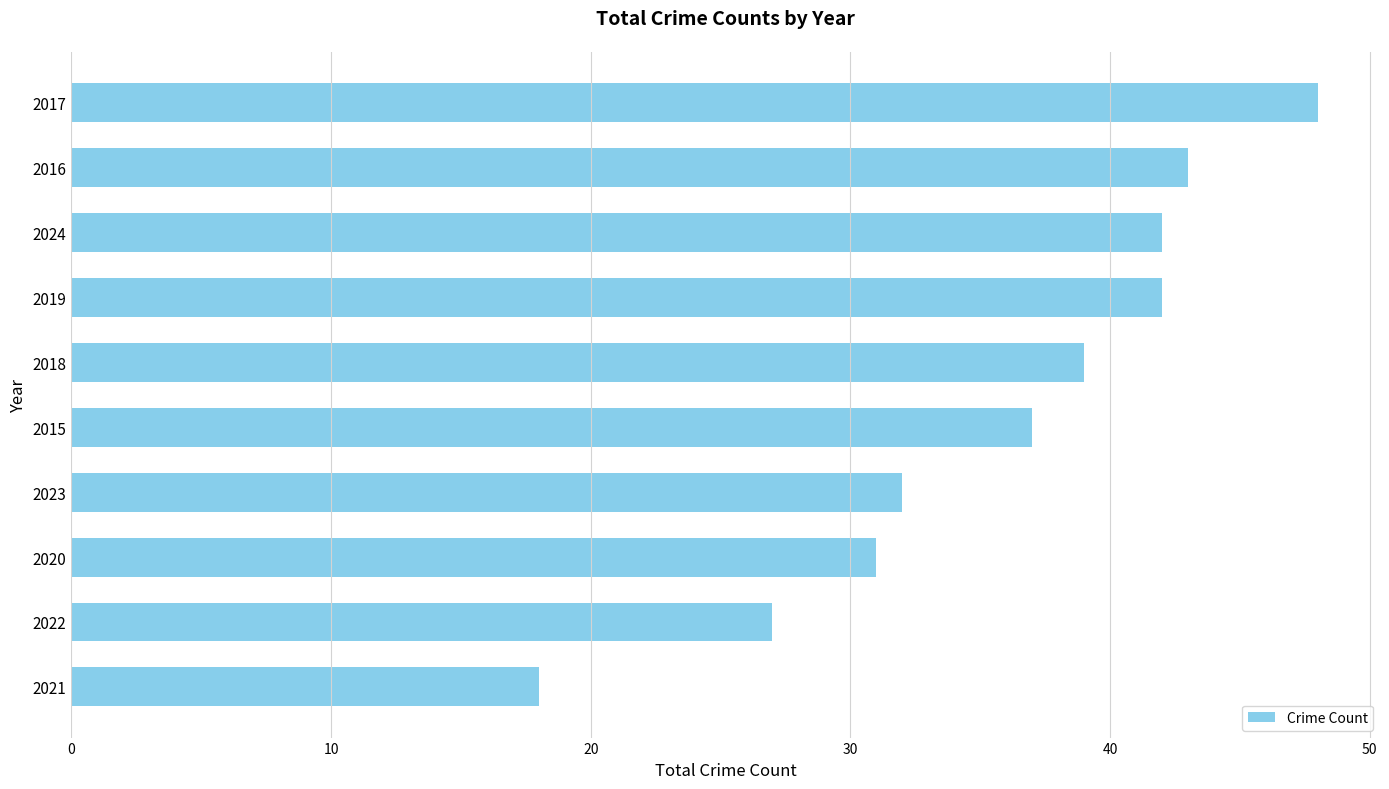

True or false: the data shows 70 at 2019.

False